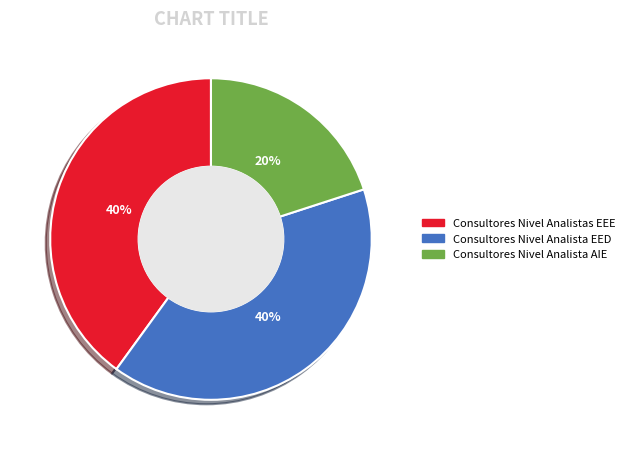

To the nearest percent, what is the difference between the largest and smallest slice percentages?

20%